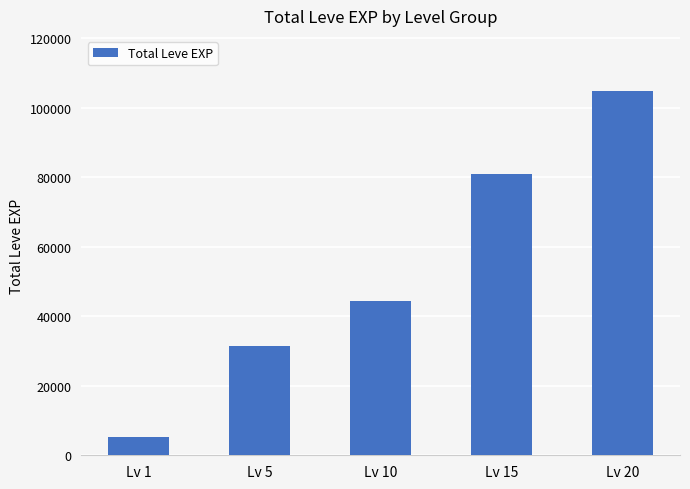

The value at Lv 5 is 31570. True or false?

True